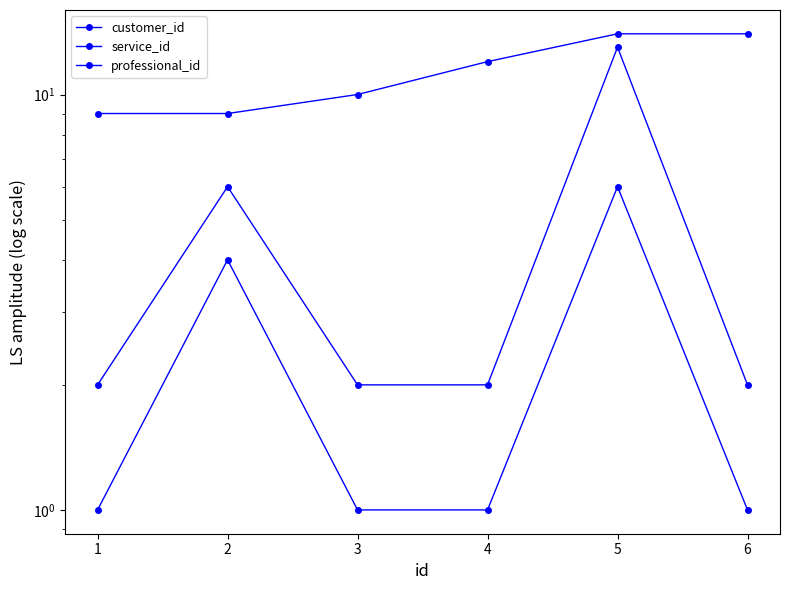

Is it true that service_id equals 2 at 4?

False